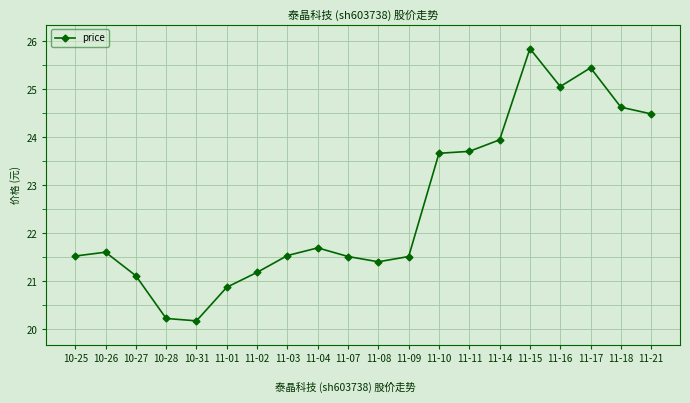

What is the value of the 1st point from the left?

21.5